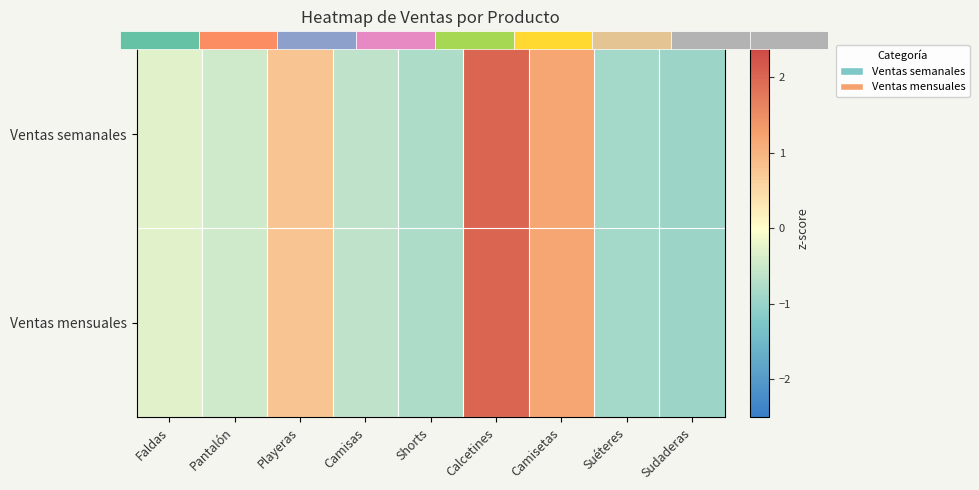

Which series has the widest spread of values?

Ventas mensuales